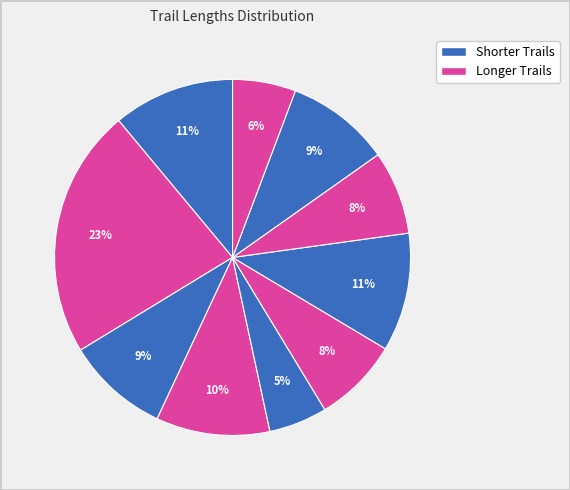

Count the number of slices in the pie.

10